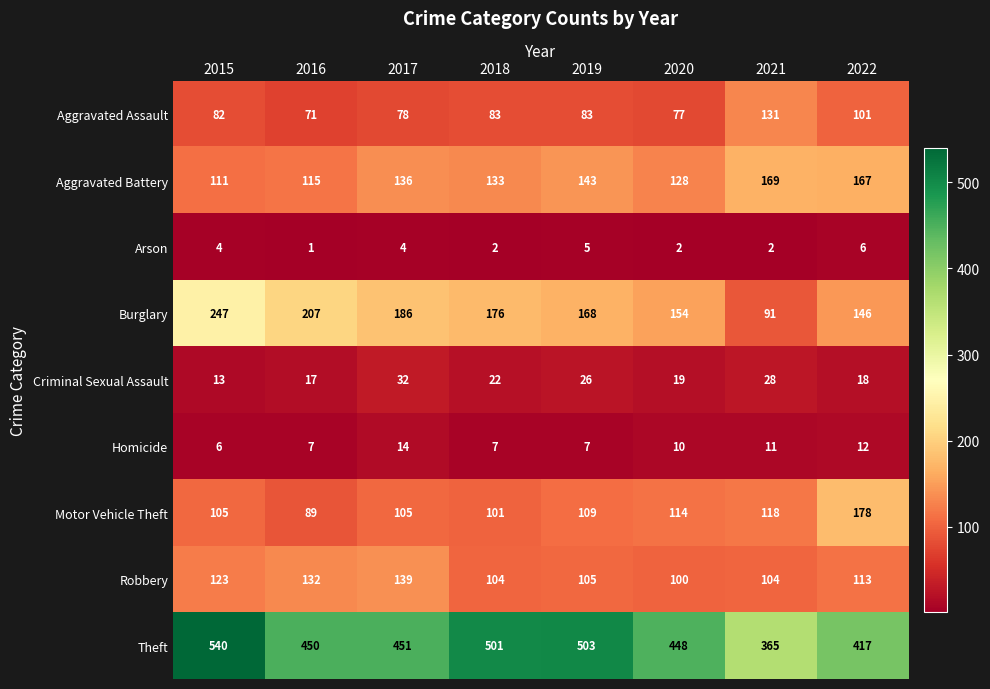

At which category is the sum across all series the highest?

2015